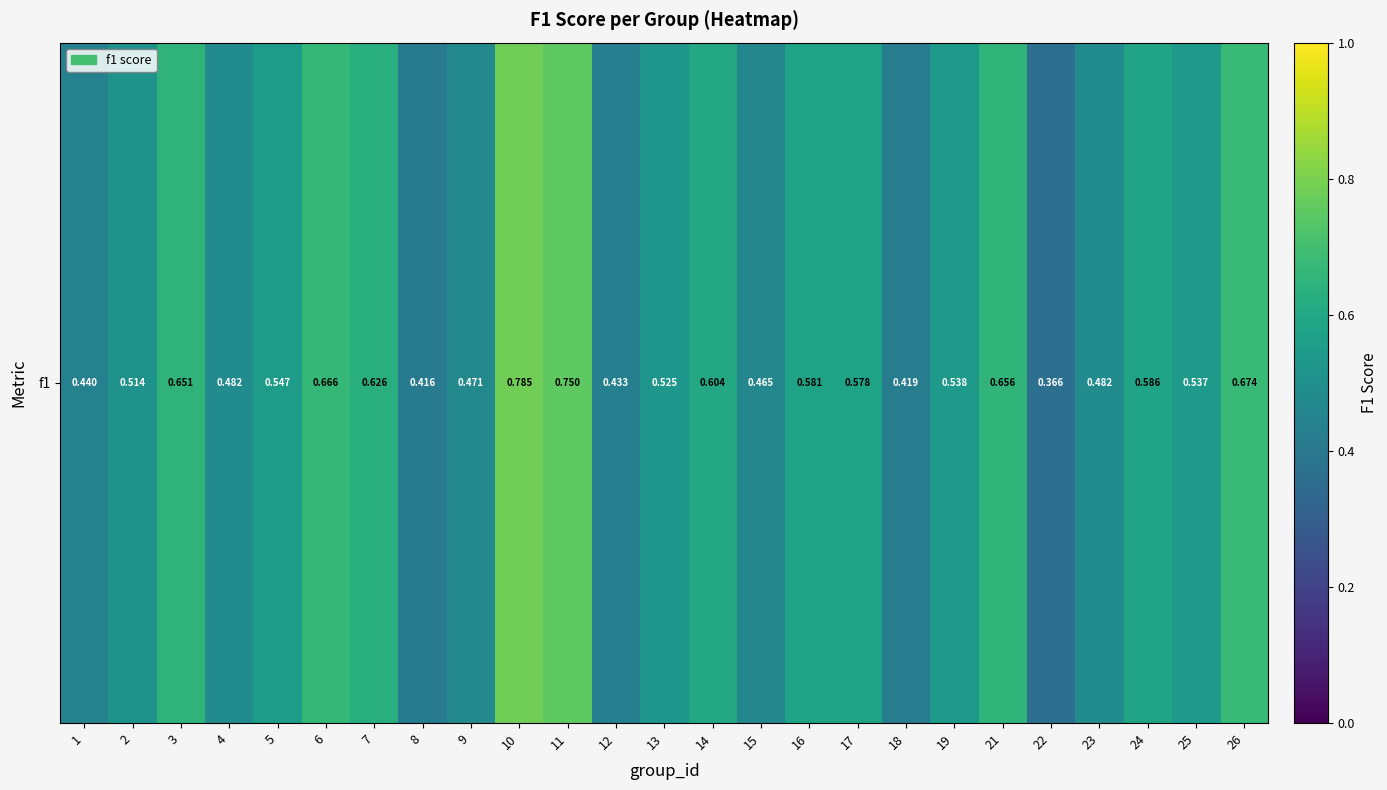

List the labels in order of value, smallest first.

22, 8, 18, 12, 1, 15, 9, 23, 4, 2, 13, 25, 19, 5, 17, 16, 24, 14, 7, 3, 21, 6, 26, 11, 10